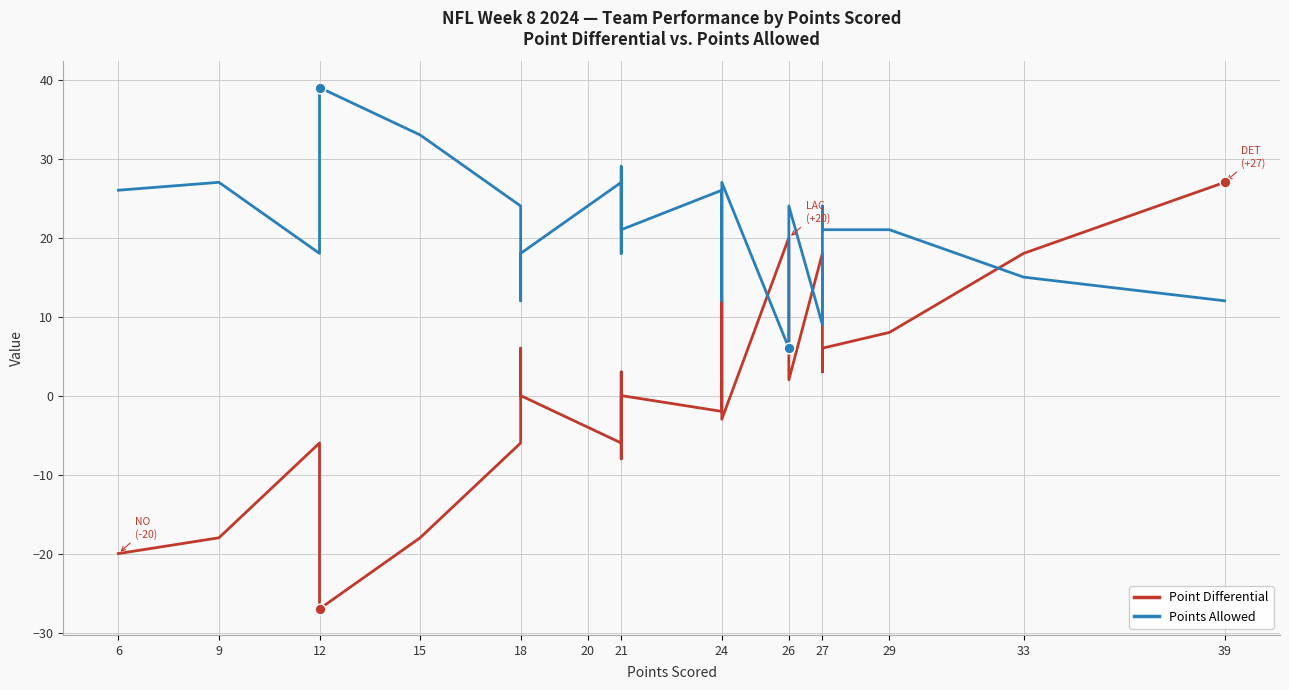

At how many categories does at least one series exceed 1?

32